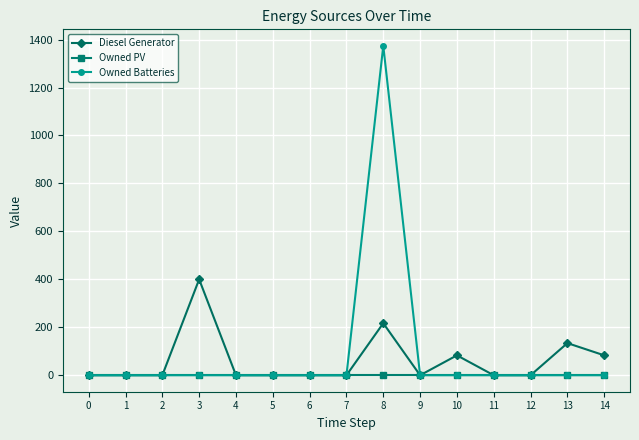

What are all the series names shown in the legend?

Diesel Generator, Owned PV, Owned Batteries